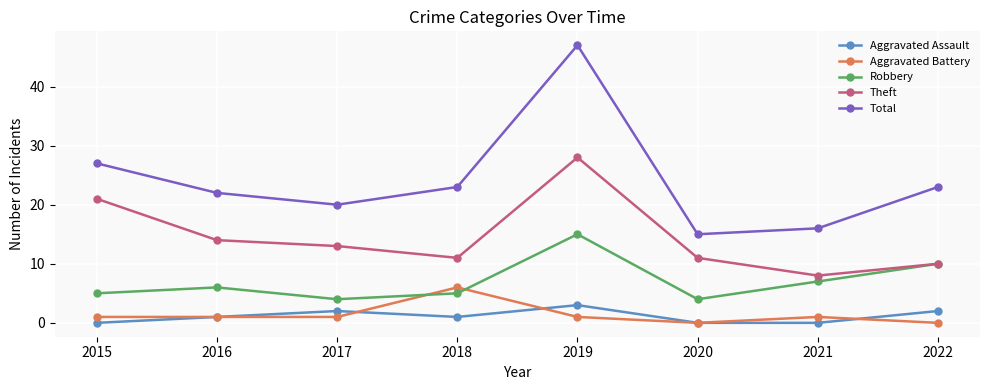

Reading left to right, list all the values displayed in this chart.

Aggravated Assault: 0	1	2	1	3	0	0	2
Aggravated Battery: 1	1	1	6	1	0	1	0
Robbery: 5	6	4	5	15	4	7	10
Theft: 21	14	13	11	28	11	8	10
Total: 27	22	20	23	47	15	16	23